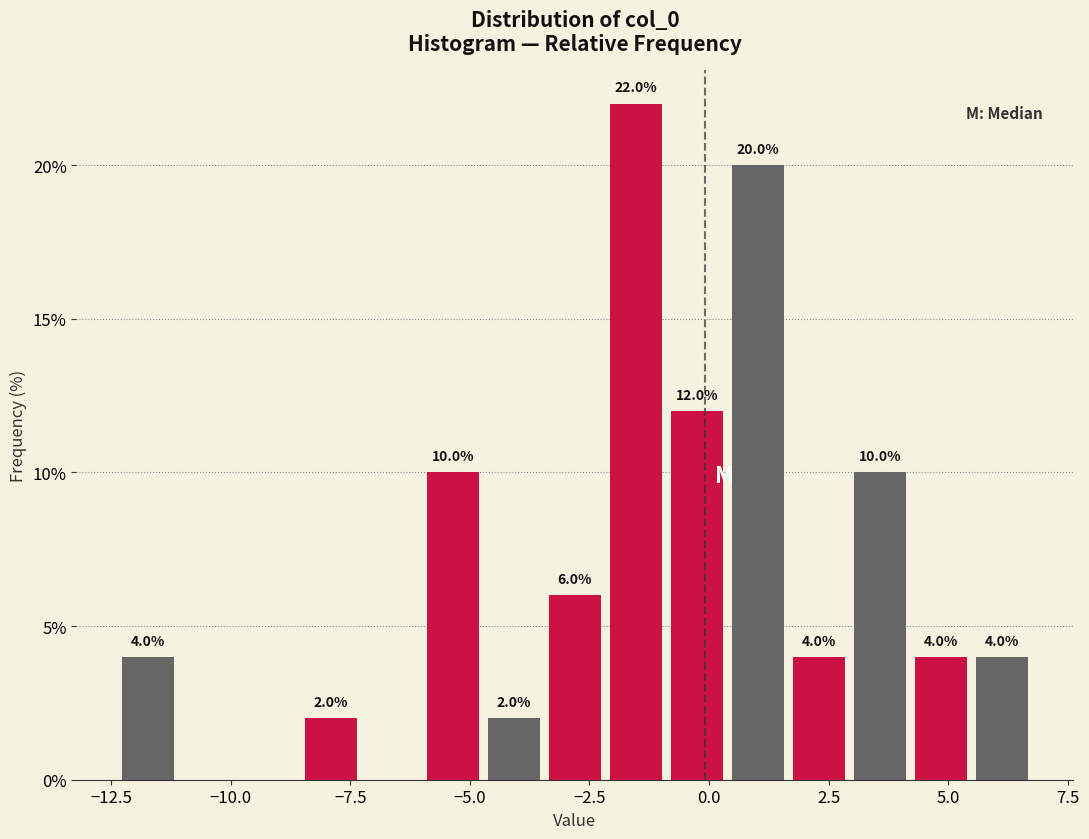

Around what value on the x-axis is the tallest bar? Give the approximate position of its centre, as read against the axis.

-1.5